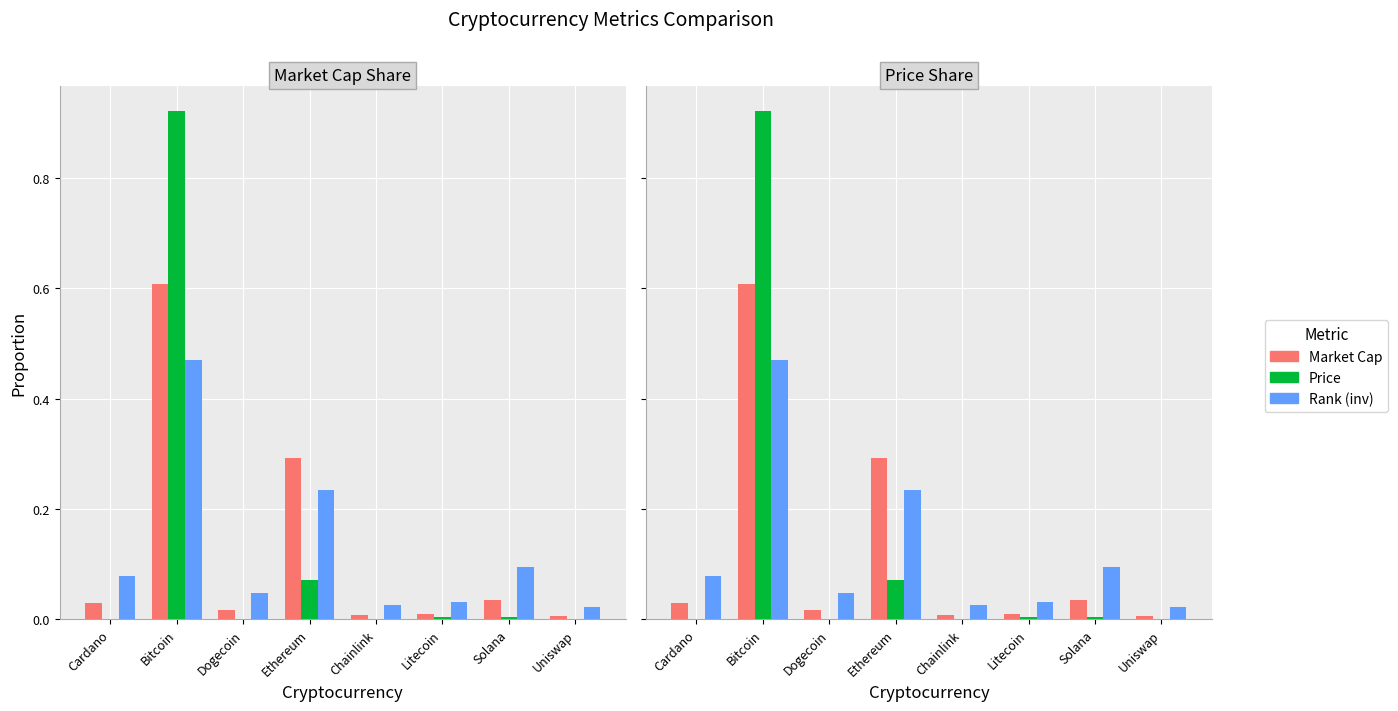

Which has a higher value, Uniswap or Bitcoin?

Bitcoin